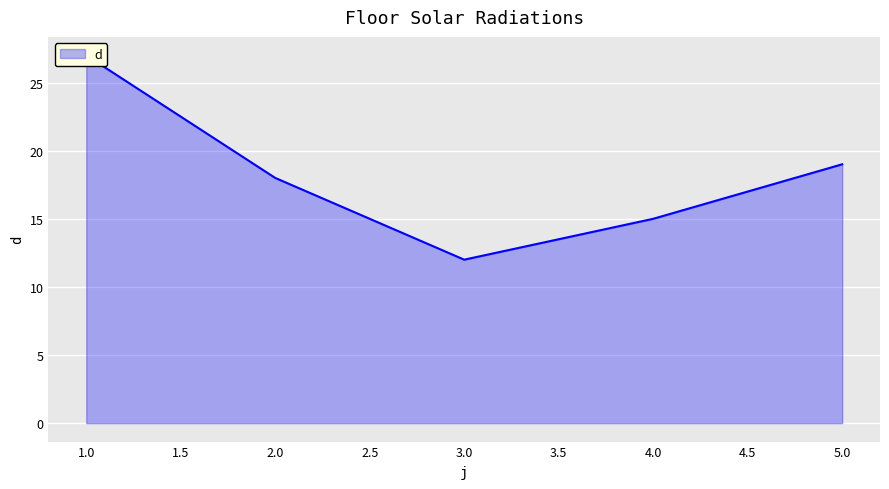

Is it true that the value at 4 is 15?

True